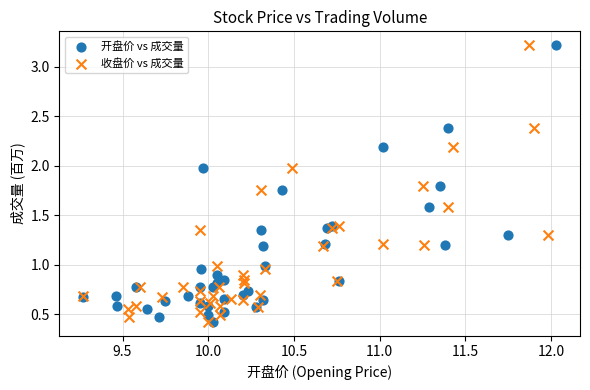

What are all the series names shown in the legend?

开盘价 vs 成交量, 收盘价 vs 成交量